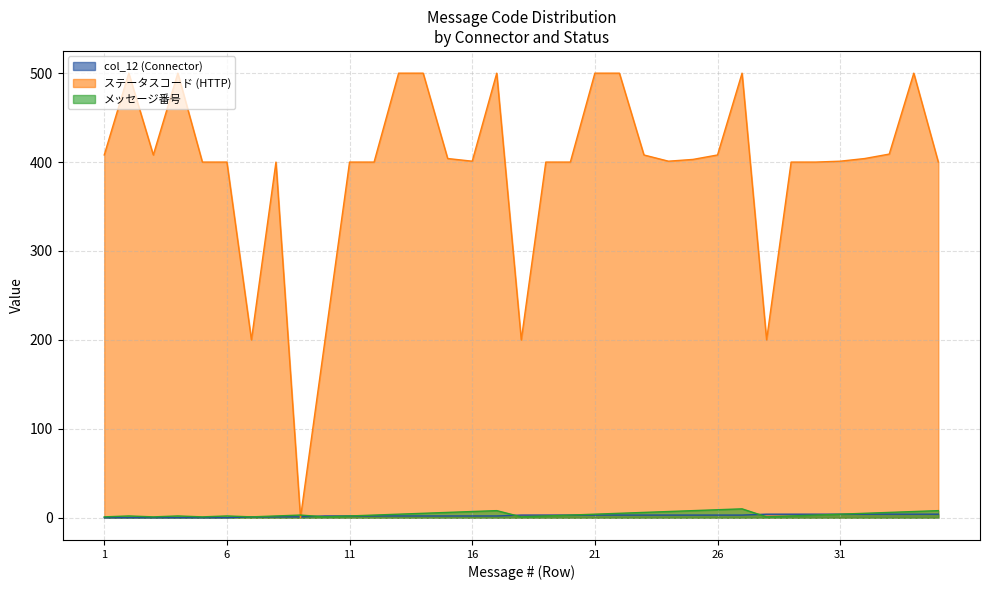

What value does the col_12 (Connector) series have at 33?

4